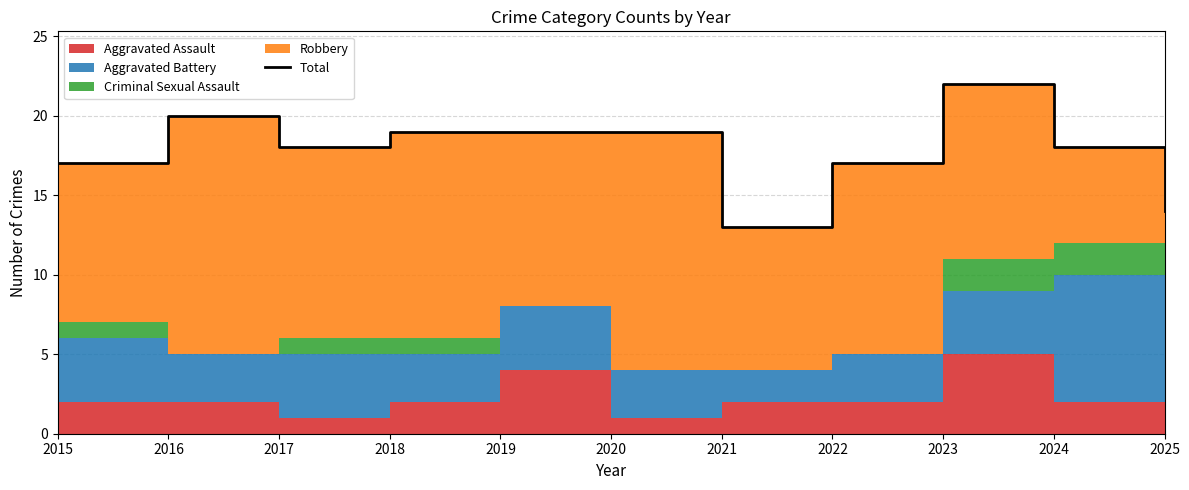

Reading left to right, list all the values displayed in this chart.

17	20	18	19	19	19	13	17	22	18	14